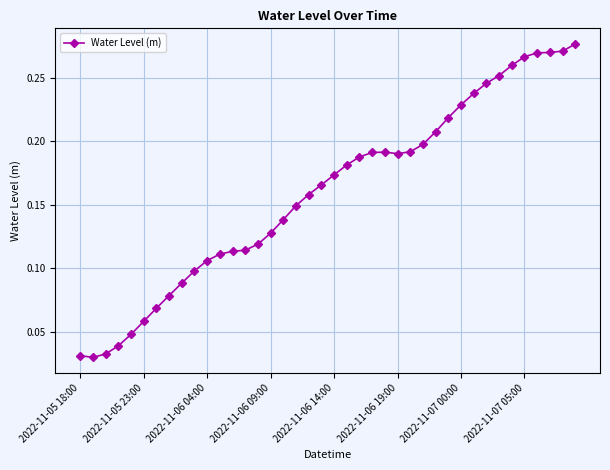

Count the number of categories in the chart.

40